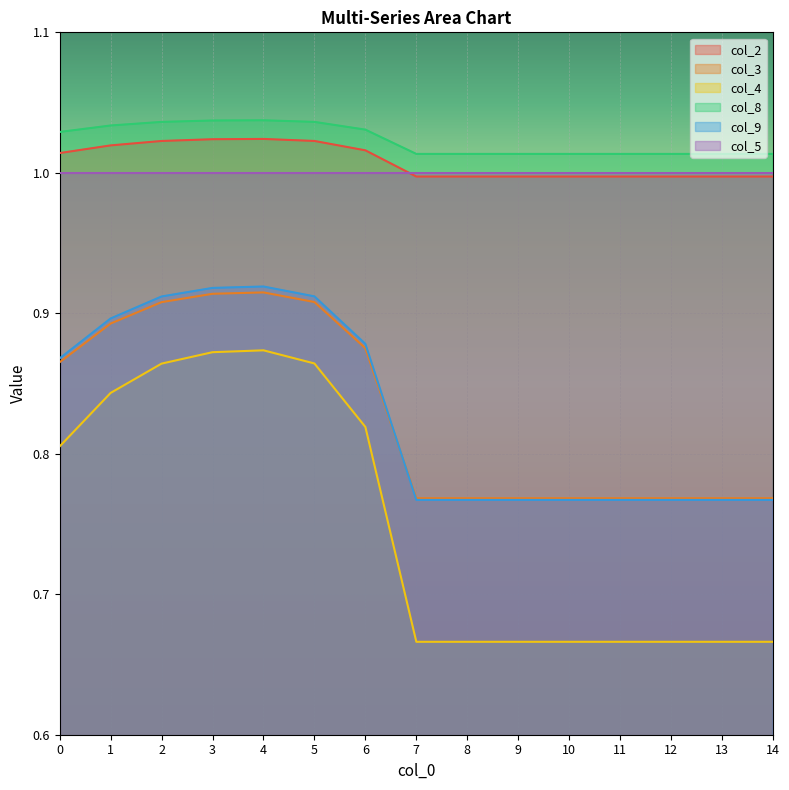

At which category does col_9 reach its first local peak?

4